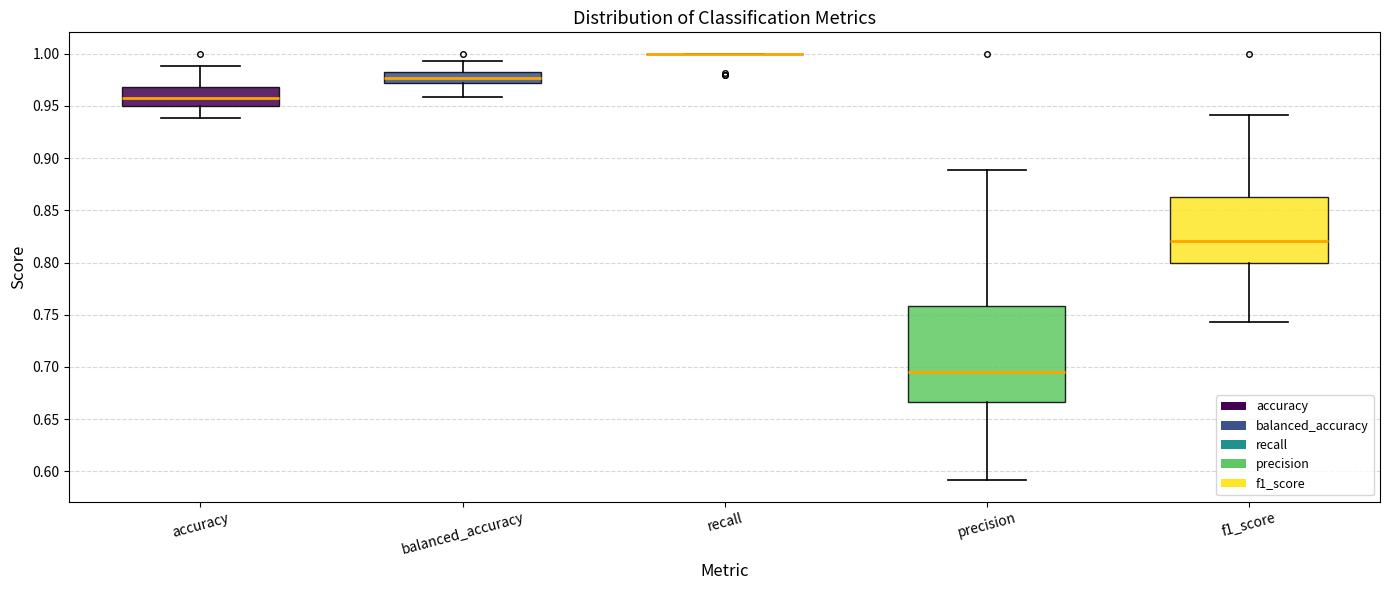

Reading left to right, transcribe this box plot: for each box, give where its median line is, the range the box spans, and where its two whiskers end, as read against the y-axis. The values are not printed on the chart, so give them approximately, as read against the axis.

accuracy: median 0.960, box 0.950 to 0.970, whiskers 0.940 to 0.990
balanced_accuracy: median 0.975, box 0.970 to 0.980, whiskers 0.960 to 0.995
recall: box collapsed to a line at 1.000, whiskers 1.000 to 1.000
precision: median 0.695, box 0.665 to 0.760, whiskers 0.590 to 0.890
f1_score: median 0.820, box 0.800 to 0.860, whiskers 0.745 to 0.940